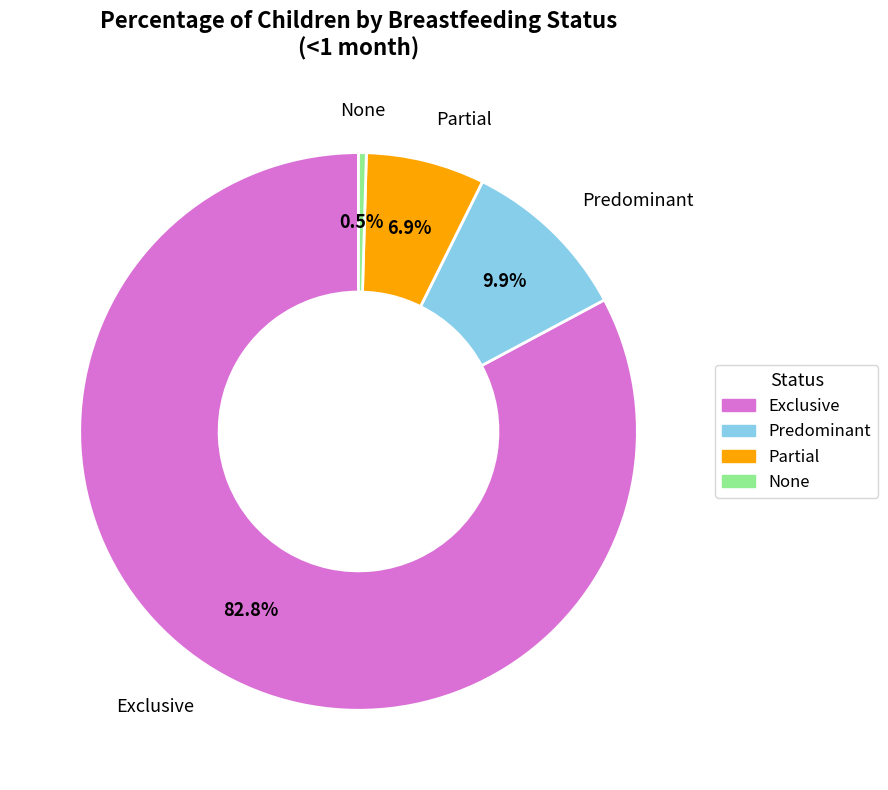

How many segments does this pie chart have?

4